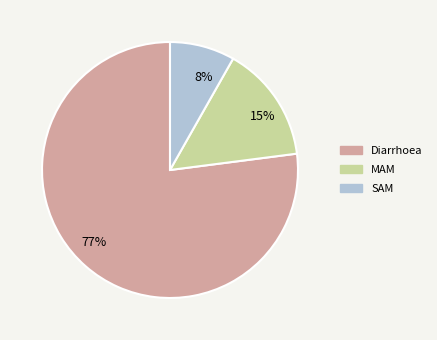

True or false: MAM accounts for 2% of the total.

False